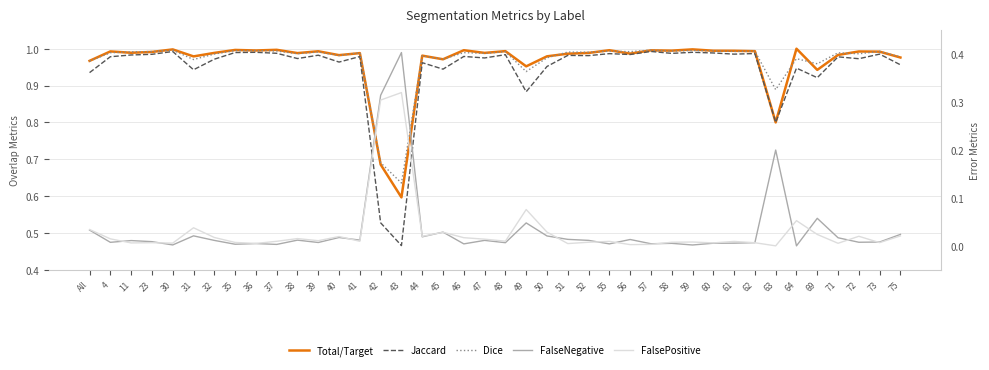

Reading left to right, transcribe all the data shown in this chart.

Total/Target: All=1.0	4=1.0	11=1.0	23=1.0	30=1.0	31=1.0	32=1.0	35=1.0	36=1.0	37=1.0	38=1.0	39=1.0	40=1.0	41=1.0	42=0.7	43=0.6	44=1.0	45=1.0	46=1.0	47=1.0	48=1.0	49=1.0	50=1.0	51=1.0	52=1.0	55=1.0	56=1.0	57=1.0	58=1.0	59=1.0	60=1.0	61=1.0	62=1.0	63=0.8	64=1.0	69=0.9	71=1.0	72=1.0	73=1.0	75=1.0
Jaccard: All=0.9	4=1.0	11=1.0	23=1.0	30=1.0	31=0.9	32=1.0	35=1.0	36=1.0	37=1.0	38=1.0	39=1.0	40=1.0	41=1.0	42=0.5	43=0.5	44=1.0	45=0.9	46=1.0	47=1.0	48=1.0	49=0.9	50=1.0	51=1.0	52=1.0	55=1.0	56=1.0	57=1.0	58=1.0	59=1.0	60=1.0	61=1.0	62=1.0	63=0.8	64=0.9	69=0.9	71=1.0	72=1.0	73=1.0	75=1.0
Dice: All=1.0	4=1.0	11=1.0	23=1.0	30=1.0	31=1.0	32=1.0	35=1.0	36=1.0	37=1.0	38=1.0	39=1.0	40=1.0	41=1.0	42=0.7	43=0.6	44=1.0	45=1.0	46=1.0	47=1.0	48=1.0	49=0.9	50=1.0	51=1.0	52=1.0	55=1.0	56=1.0	57=1.0	58=1.0	59=1.0	60=1.0	61=1.0	62=1.0	63=0.9	64=1.0	69=1.0	71=1.0	72=1.0	73=1.0	75=1.0
FalseNegative: All=0.0	4=0.0	11=0.0	23=0.0	30=0.0	31=0.0	32=0.0	35=0.0	36=0.0	37=0.0	38=0.0	39=0.0	40=0.0	41=0.0	42=0.3	43=0.4	44=0.0	45=0.0	46=0.0	47=0.0	48=0.0	49=0.0	50=0.0	51=0.0	52=0.0	55=0.0	56=0.0	57=0.0	58=0.0	59=0.0	60=0.0	61=0.0	62=0.0	63=0.2	64=0.0	69=0.1	71=0.0	72=0.0	73=0.0	75=0.0
FalsePositive: All=0.0	4=0.0	11=0.0	23=0.0	30=0.0	31=0.0	32=0.0	35=0.0	36=0.0	37=0.0	38=0.0	39=0.0	40=0.0	41=0.0	42=0.3	43=0.3	44=0.0	45=0.0	46=0.0	47=0.0	48=0.0	49=0.1	50=0.0	51=0.0	52=0.0	55=0.0	56=0.0	57=0.0	58=0.0	59=0.0	60=0.0	61=0.0	62=0.0	63=0.0	64=0.1	69=0.0	71=0.0	72=0.0	73=0.0	75=0.0